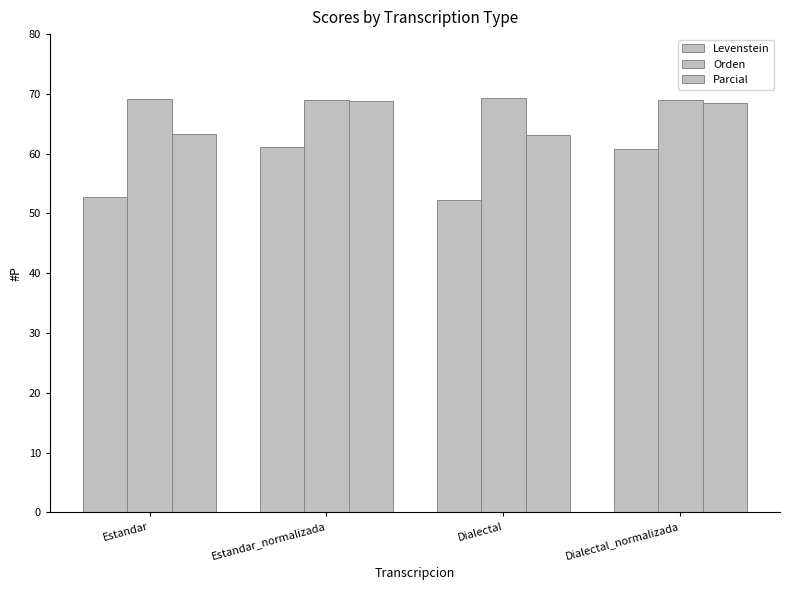

What is the difference between the second highest and minimum values in the Levenstein series?

8.5